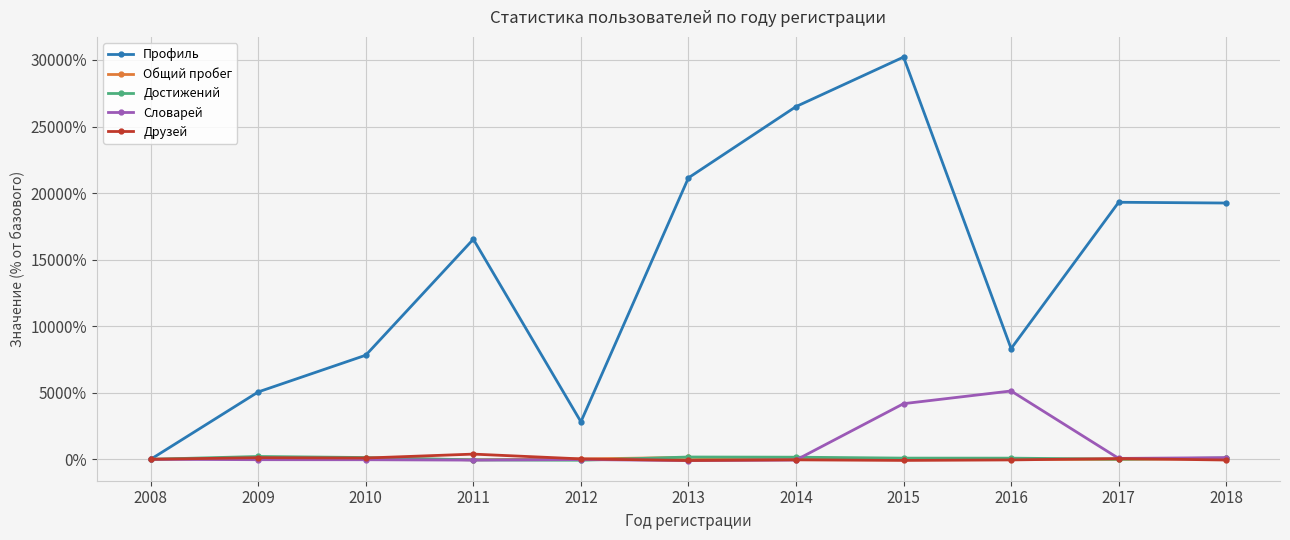

What is the value of the Друзей point at the 3rd from the left?

94.6